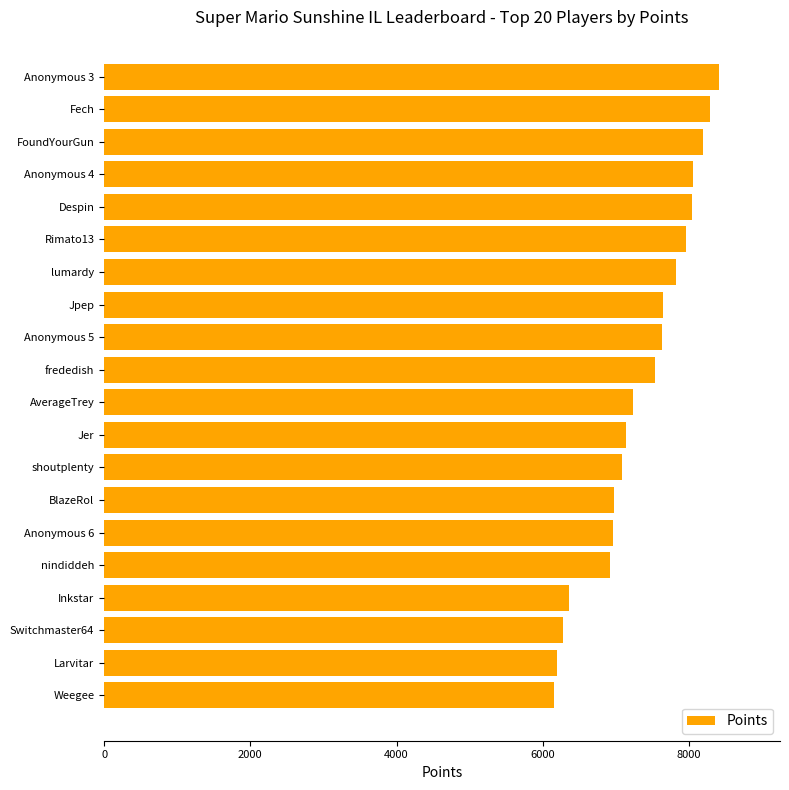

True or false: the data shows 8042 at Despin.

True